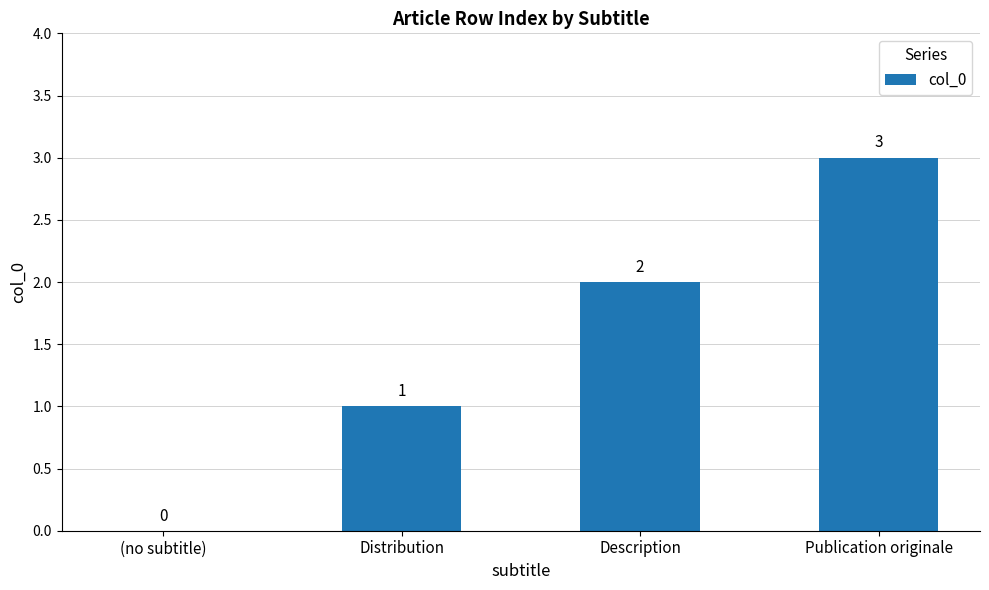

What is the approximate value at Publication originale?

3